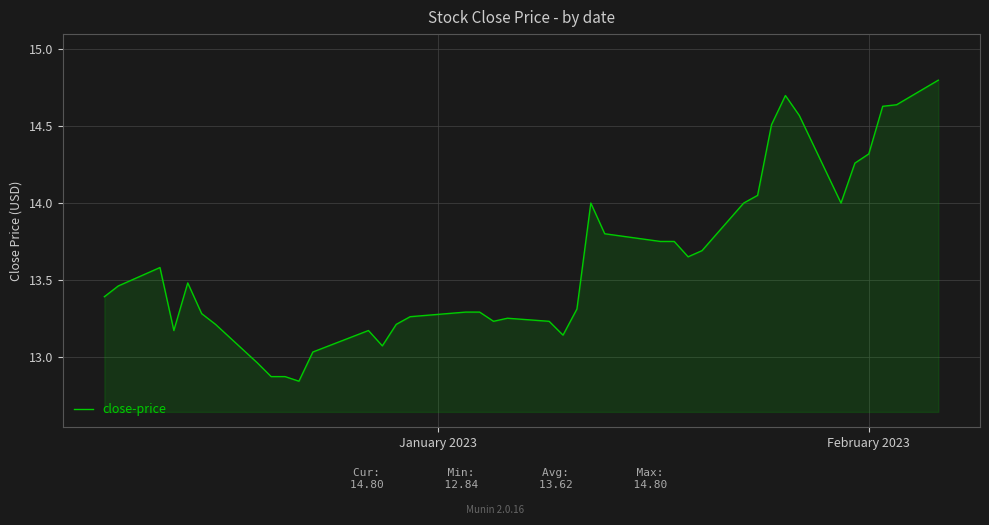

What is the maximum value shown in the chart?

14.8